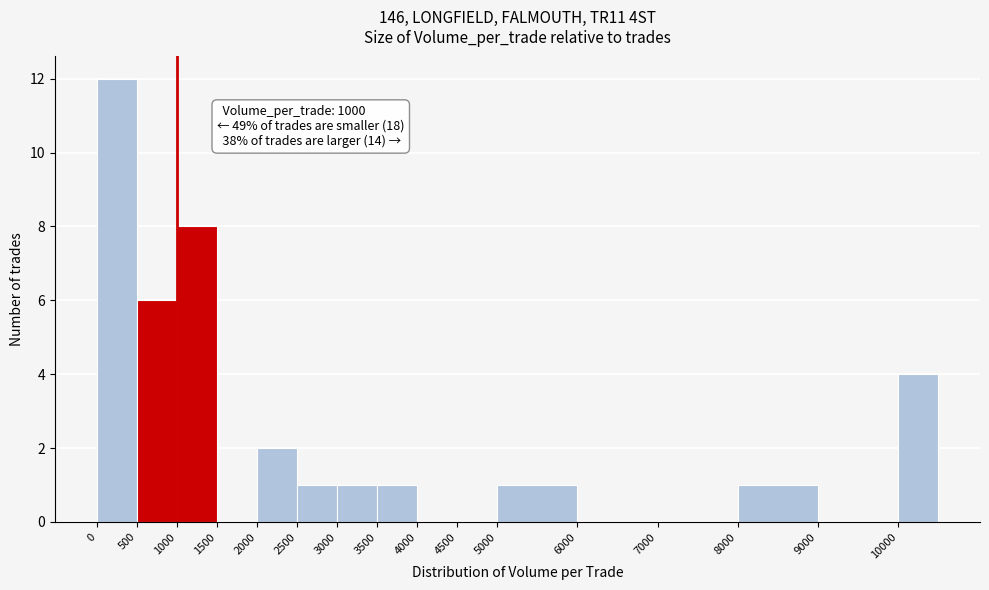

Which range on the x-axis has the tallest bar?

0 to 500